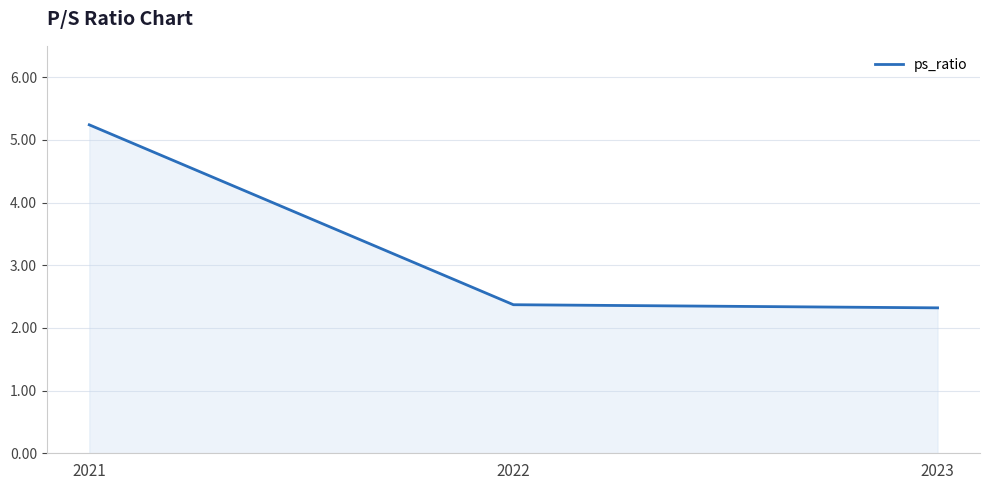

Read the value at 2021.

5.2